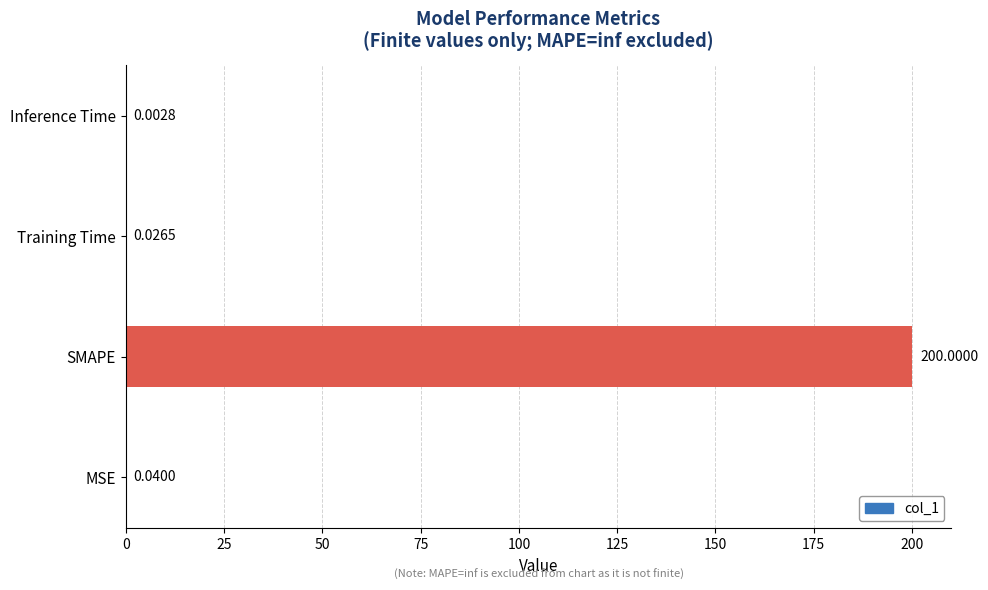

Which label corresponds to the largest value in the chart?

SMAPE